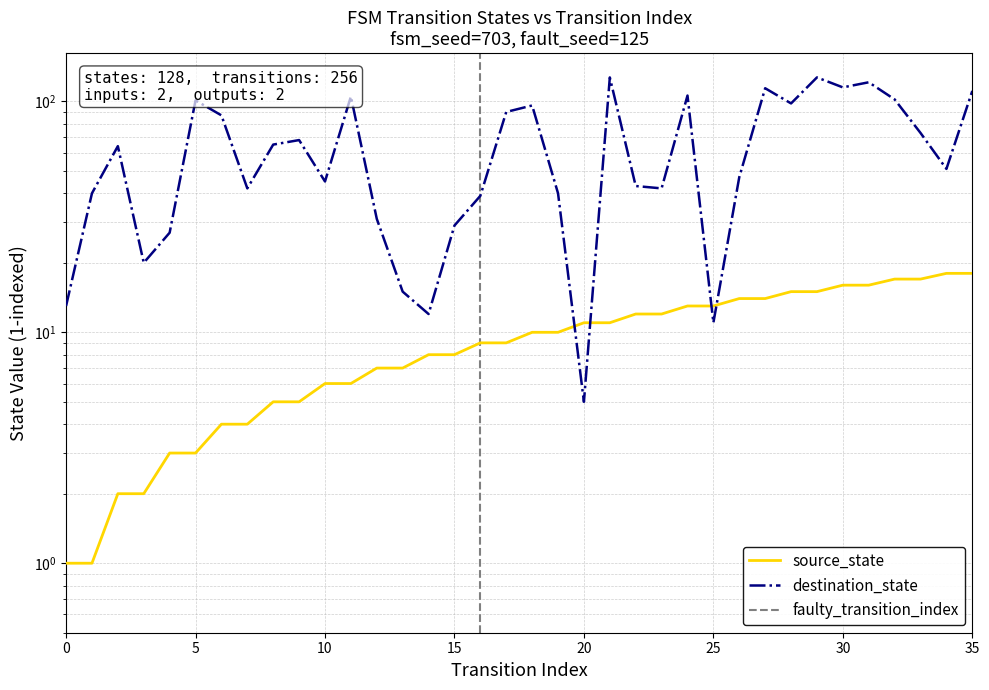

Is it true that destination_state equals 61 at 16?

False